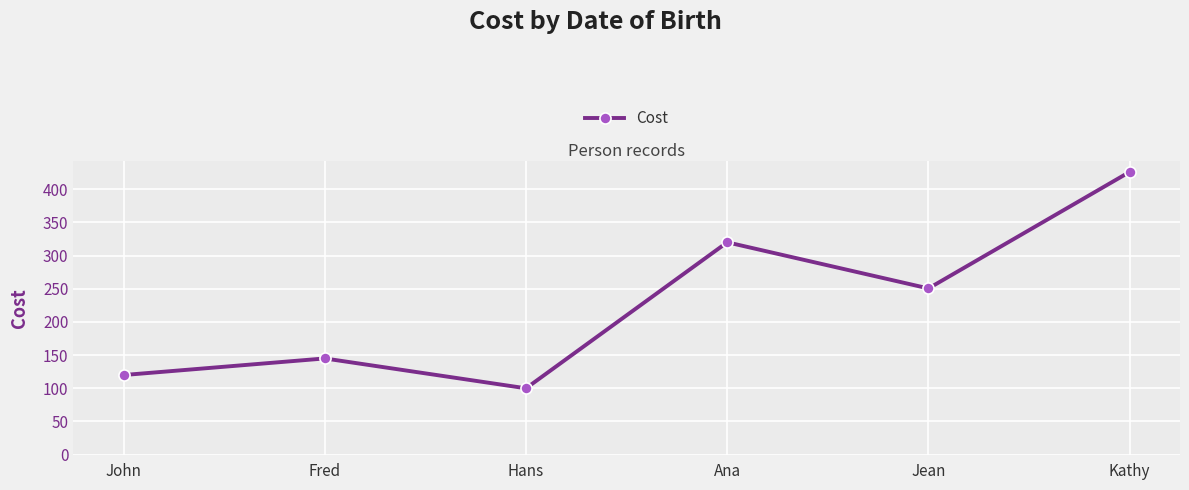

How many data points does each series have?

6